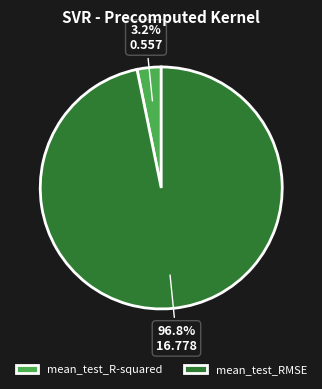

Which category accounts for the majority?

mean_test_RMSE